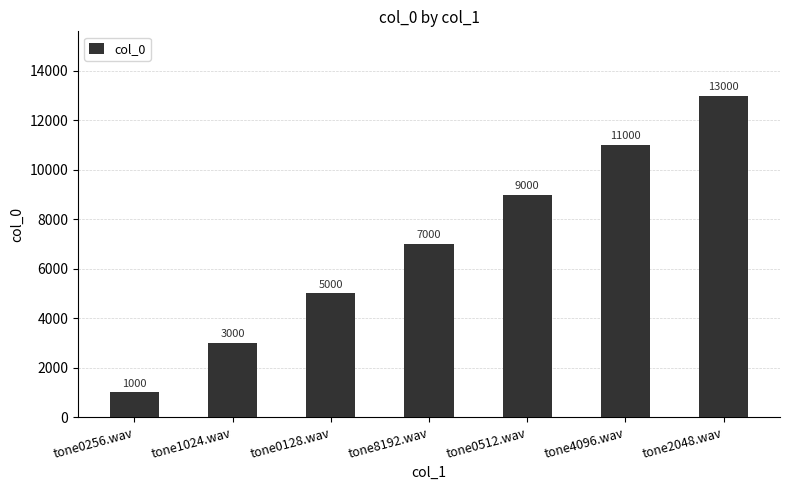

Reading left to right, transcribe all the data shown in this chart.

1000	3000	5000	7000	9000	11000	13000